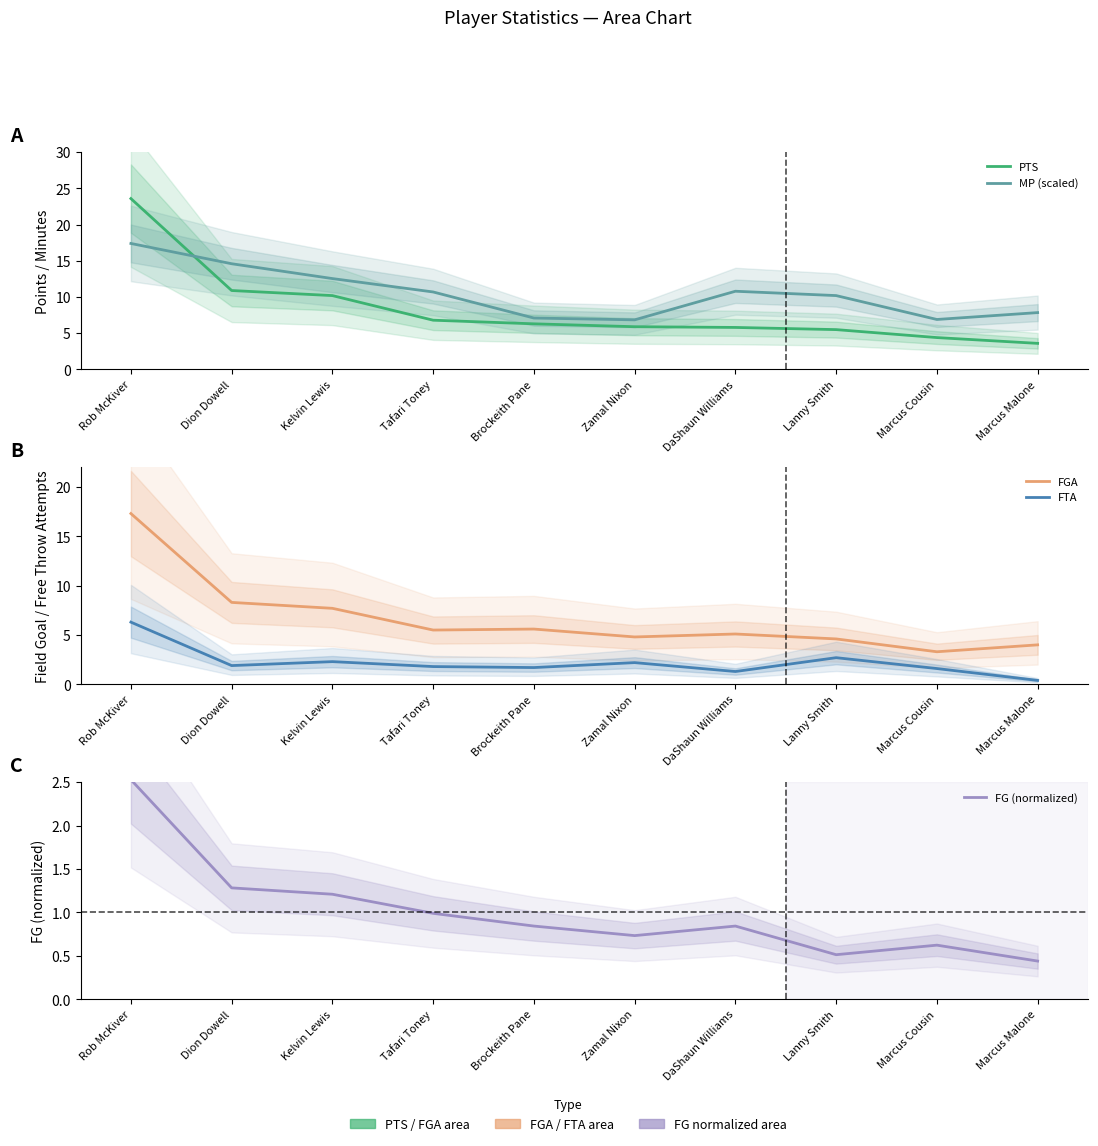

Is the value of FGA at DaShaun Williams greater than the value of PTS at Dion Dowell?

No